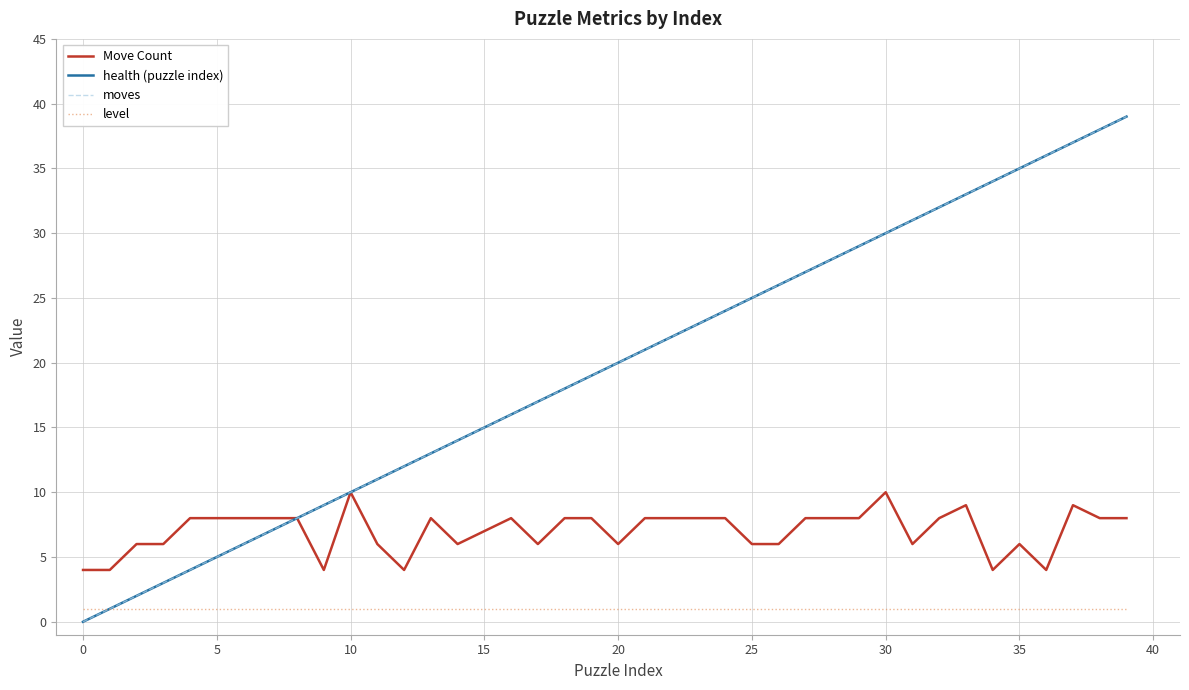

Does the chart have visible grid lines?

Yes